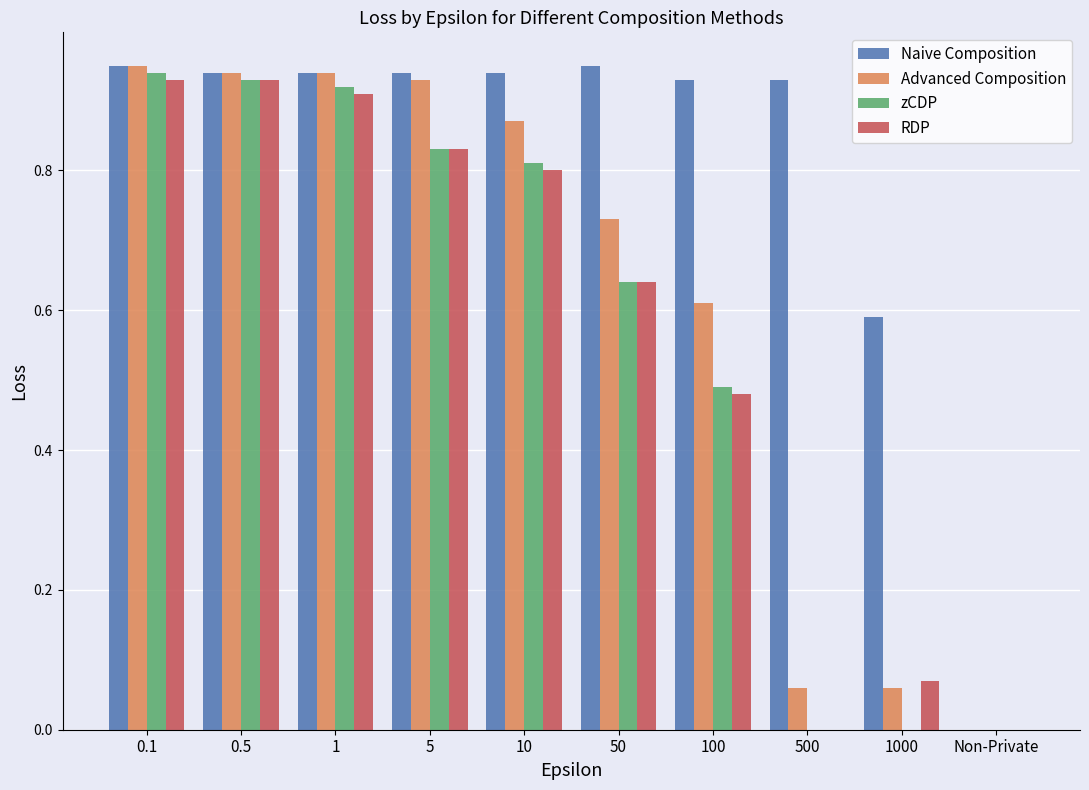

How many values in the Advanced Composition series exceed 0?

9